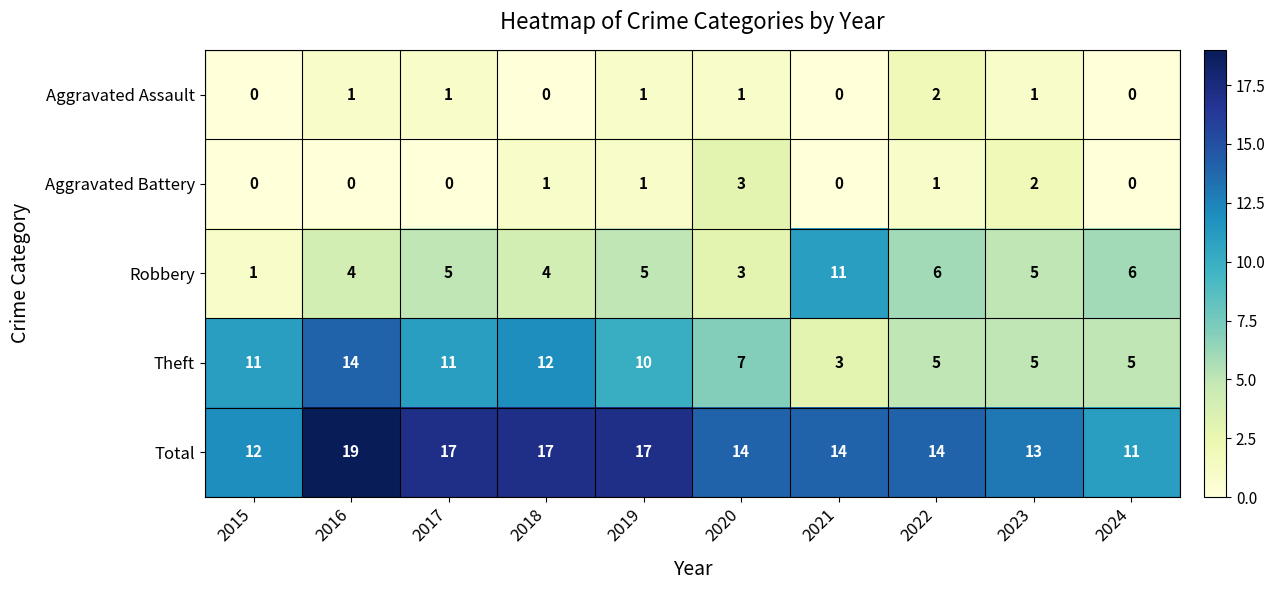

Which series has the largest range (max minus min)?

Theft